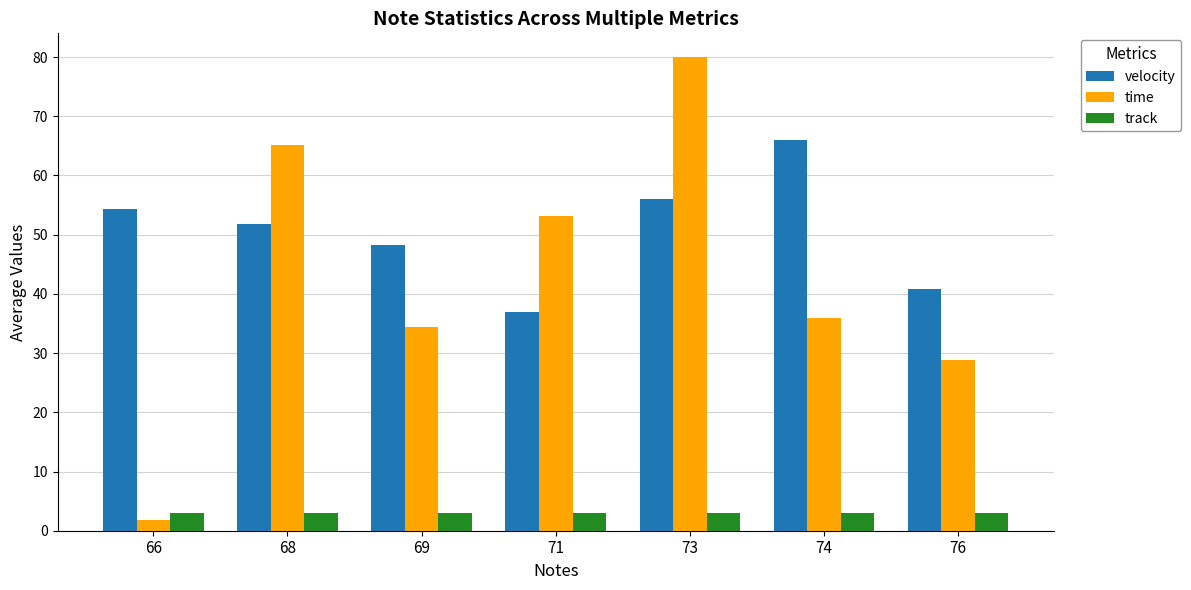

The velocity series shows 18.2 at 71. True or false?

False